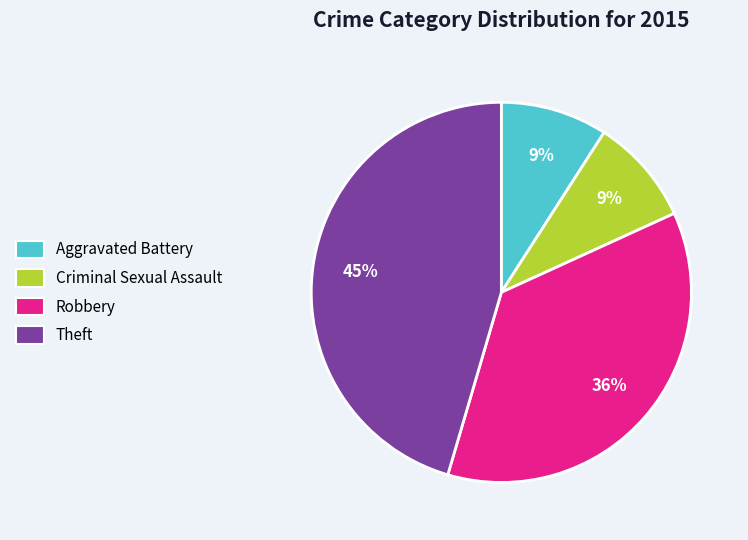

How many segments does this pie chart have?

4